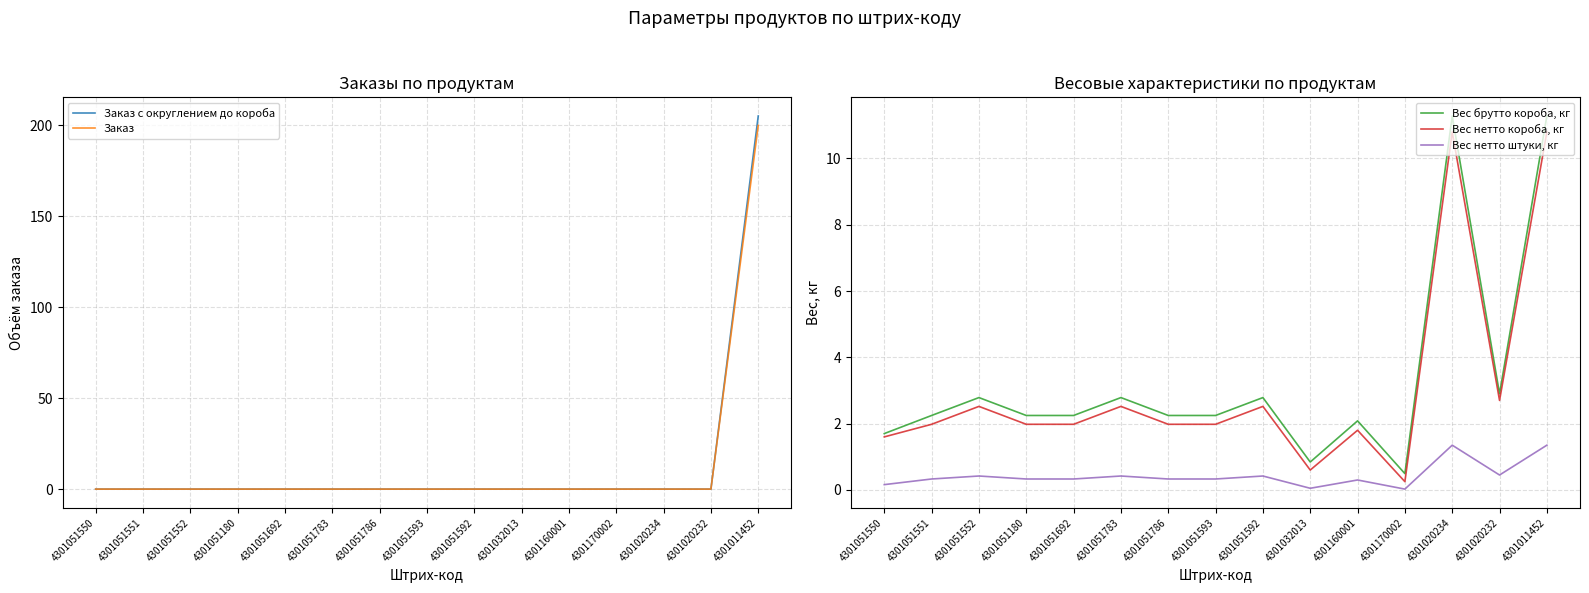

What is the total value across all series at 4301051692?

4.6